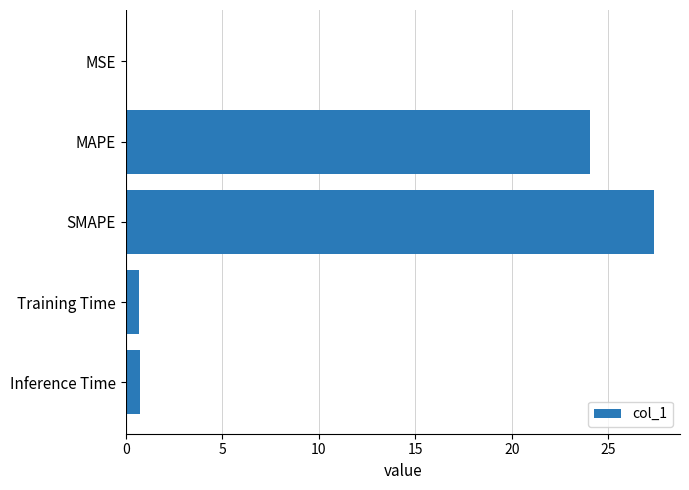

What is the sum of the values at SMAPE and Inference Time?

28.1